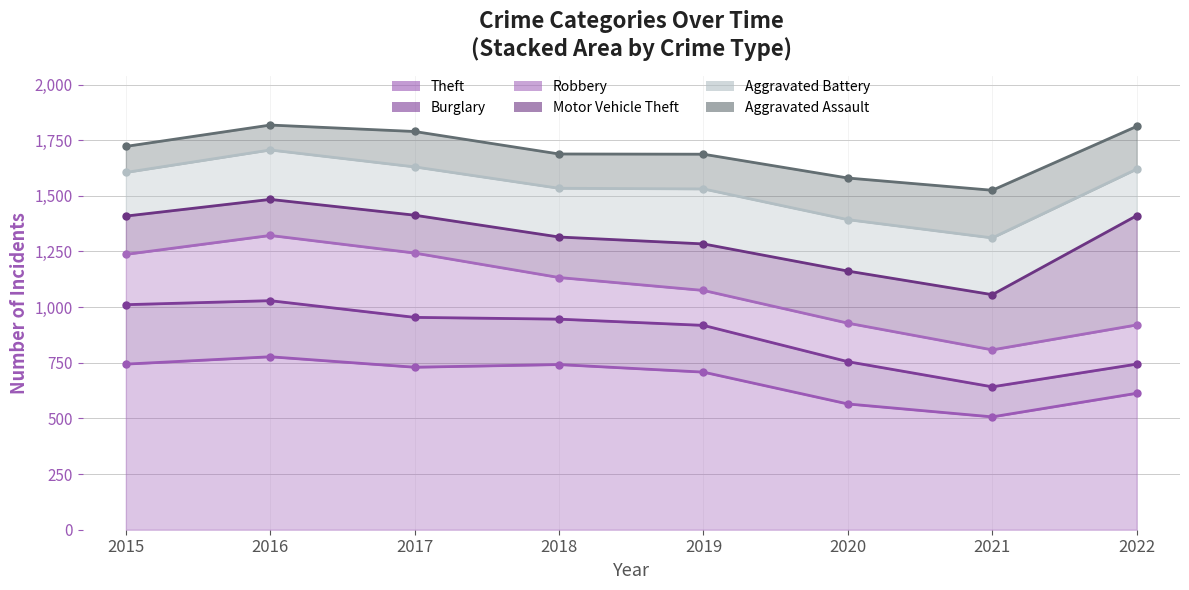

What is the minimum value shown in the chart?

112